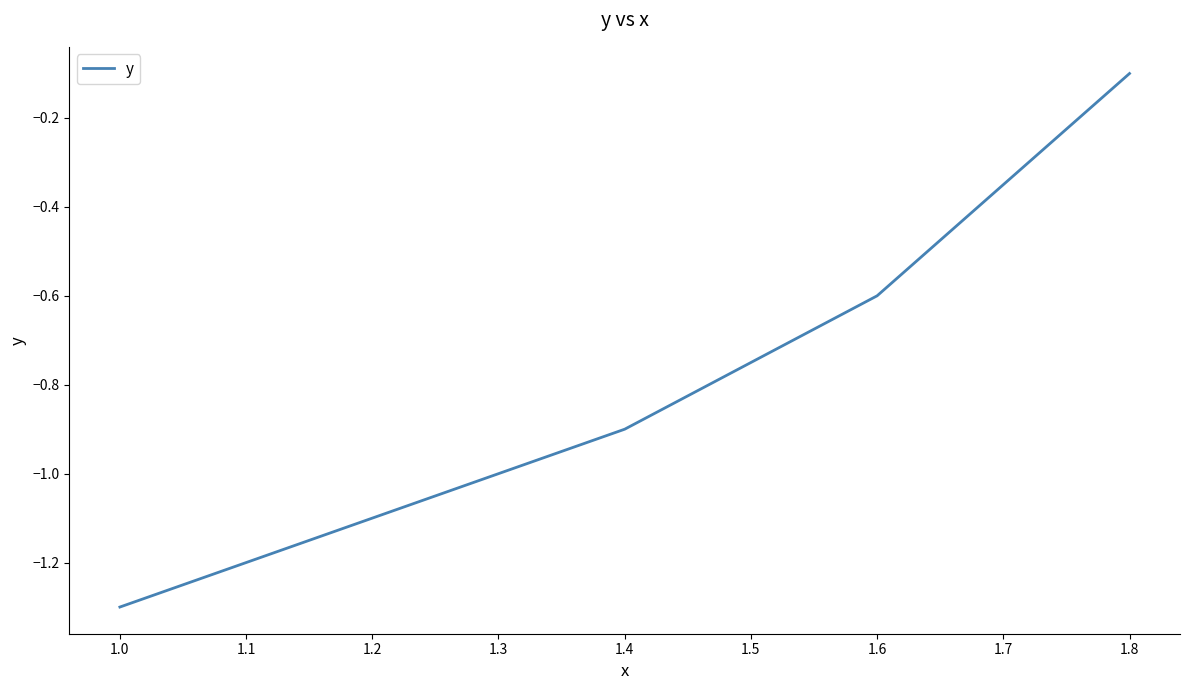

What is the sum of all values?

-4.0